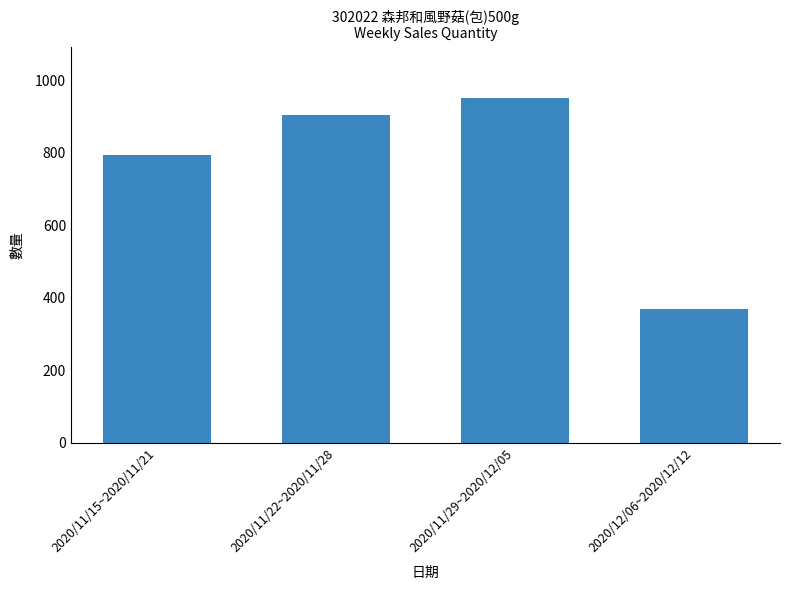

The value at 2020/12/06~2020/12/12 is 369. True or false?

True